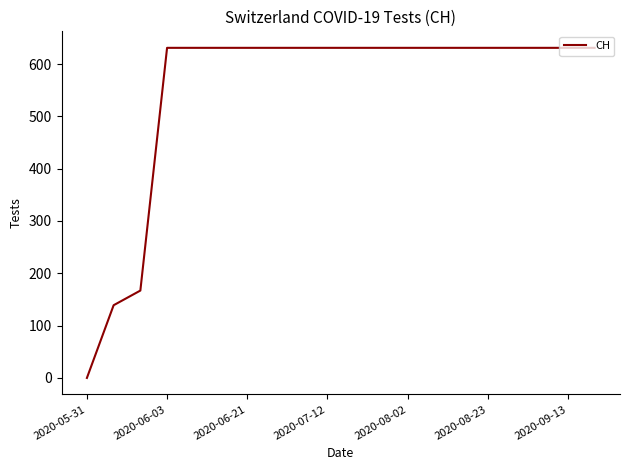

What is the greatest value displayed?

631